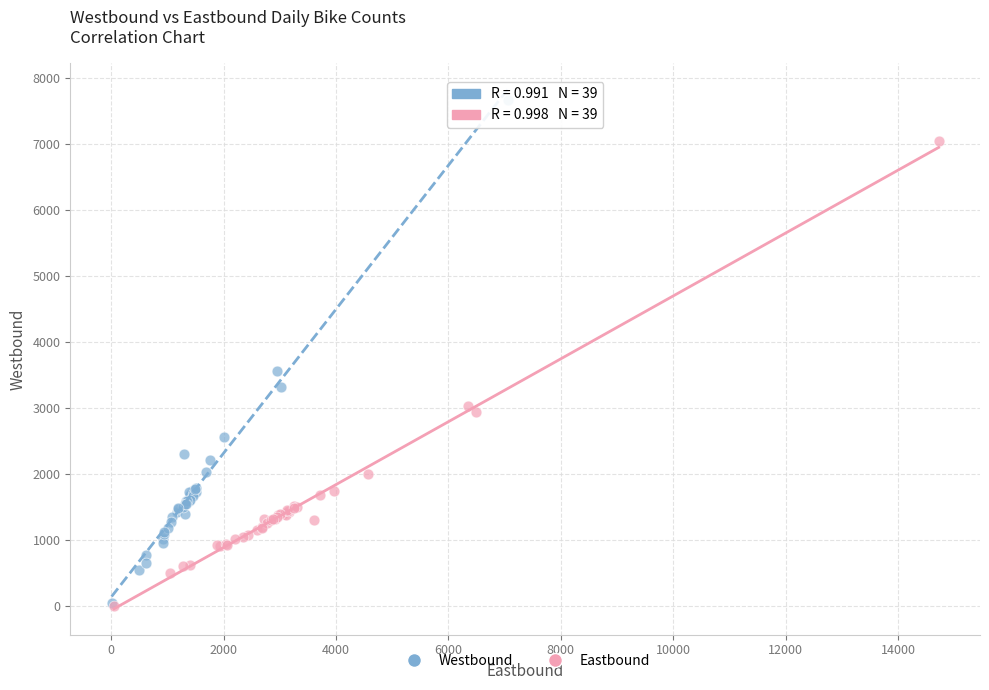

Which series has the widest spread of Y values?

Westbound